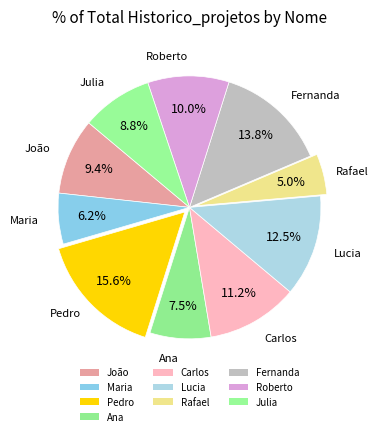

Which slice is the smallest?

Rafael